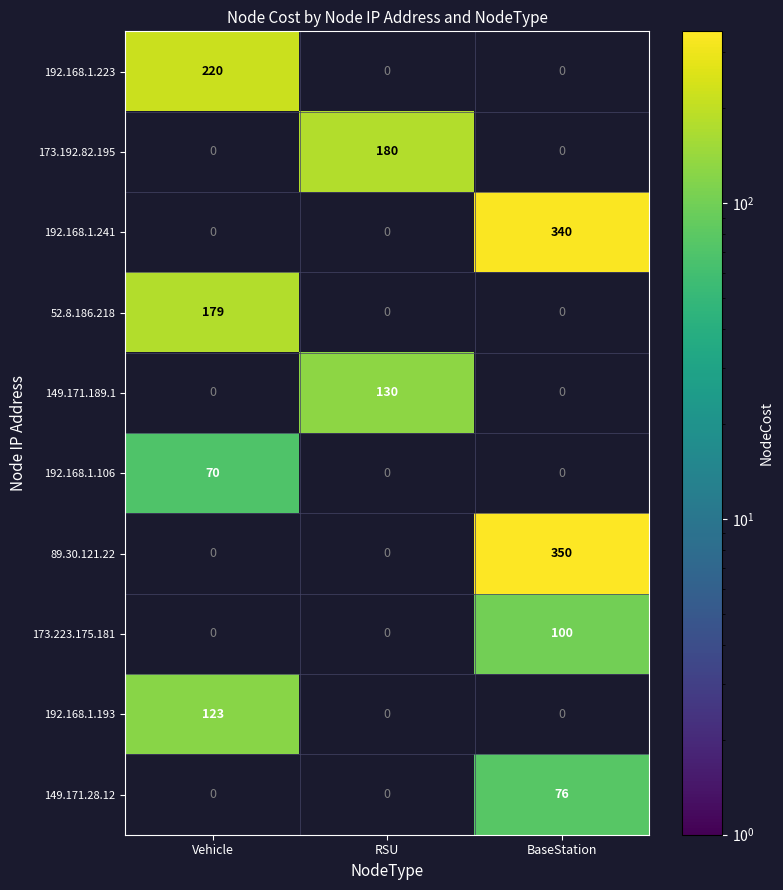

Between RSU and Vehicle, which is larger?

Vehicle